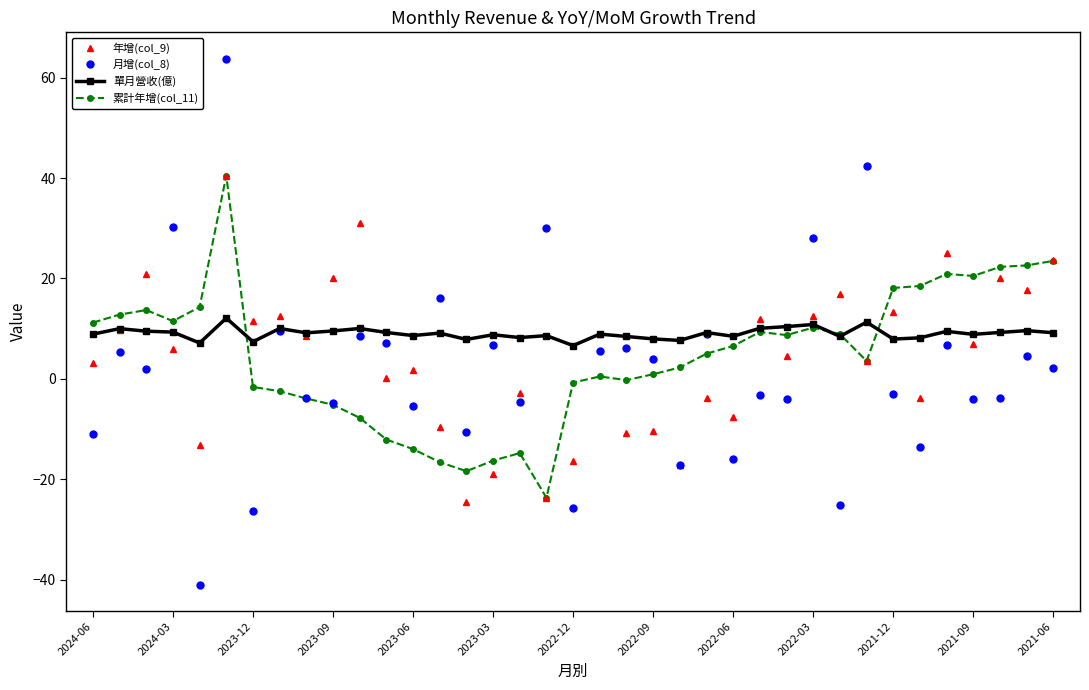

Which series has the largest range (max minus min)?

月增(col_8)